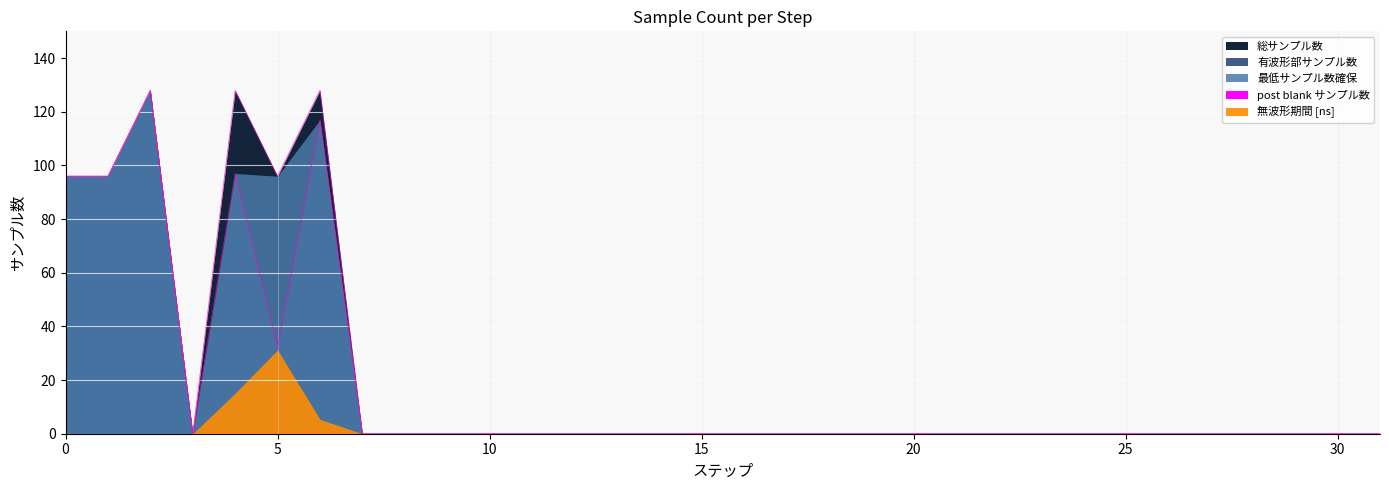

True or false: post blank サンプル数 and 無波形期間 [ns] intersect in this chart.

False